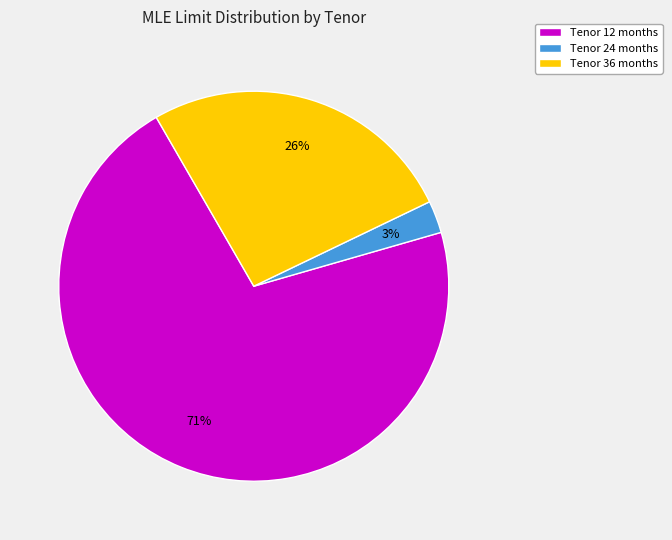

Which slice is the largest?

Tenor 12 months